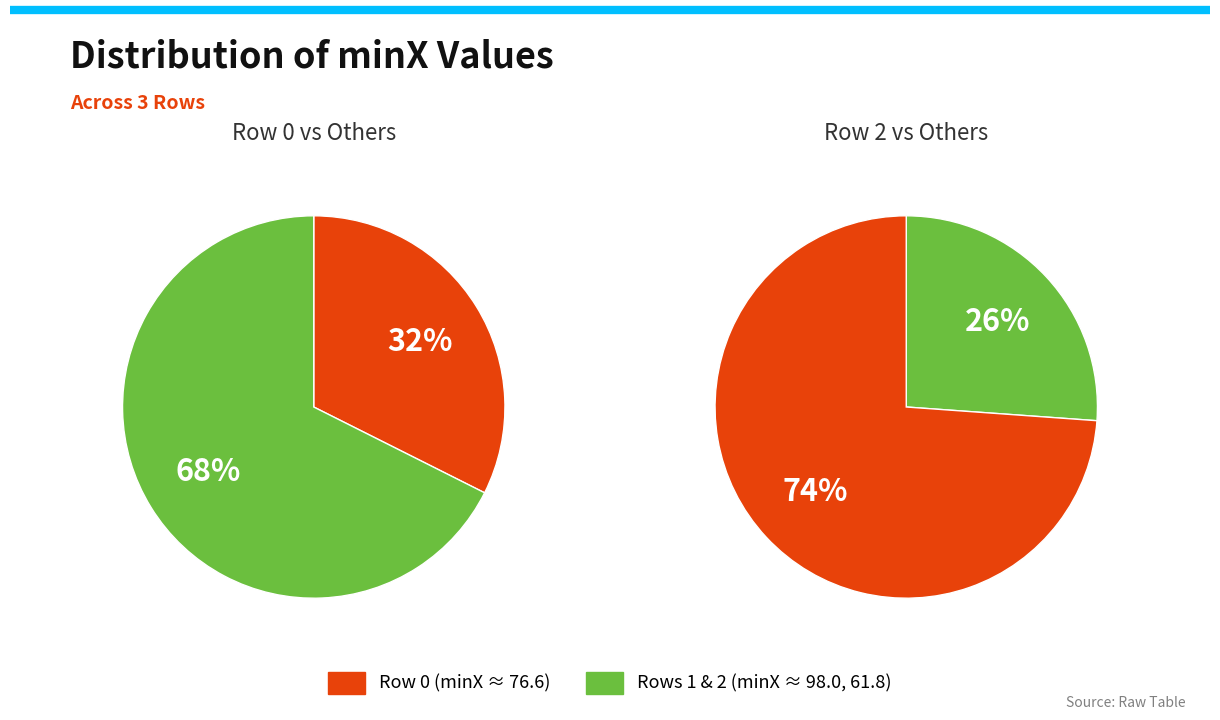

Is it true that 0 is 32% of the pie?

True